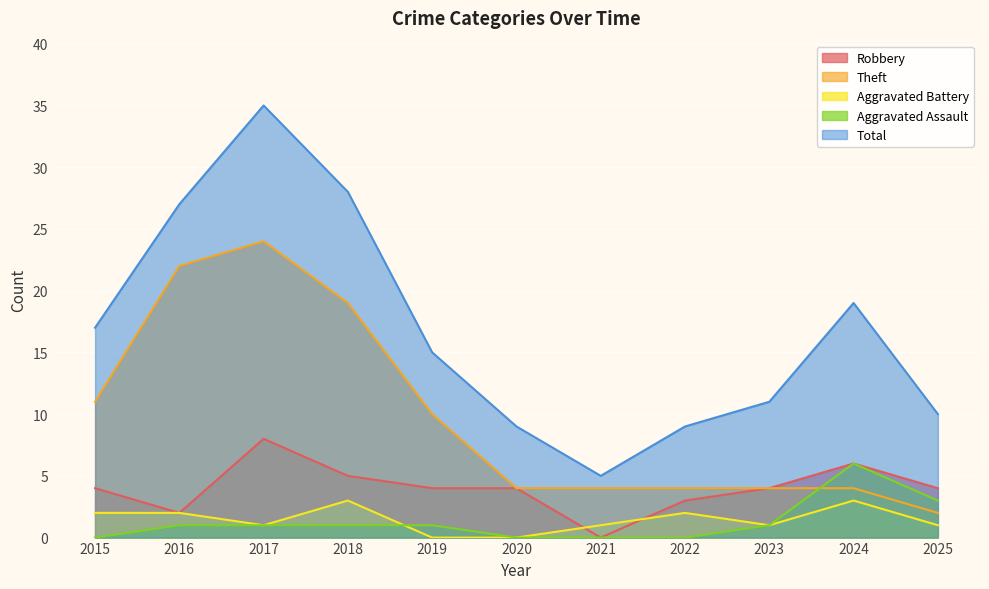

What is the greatest value displayed?

35